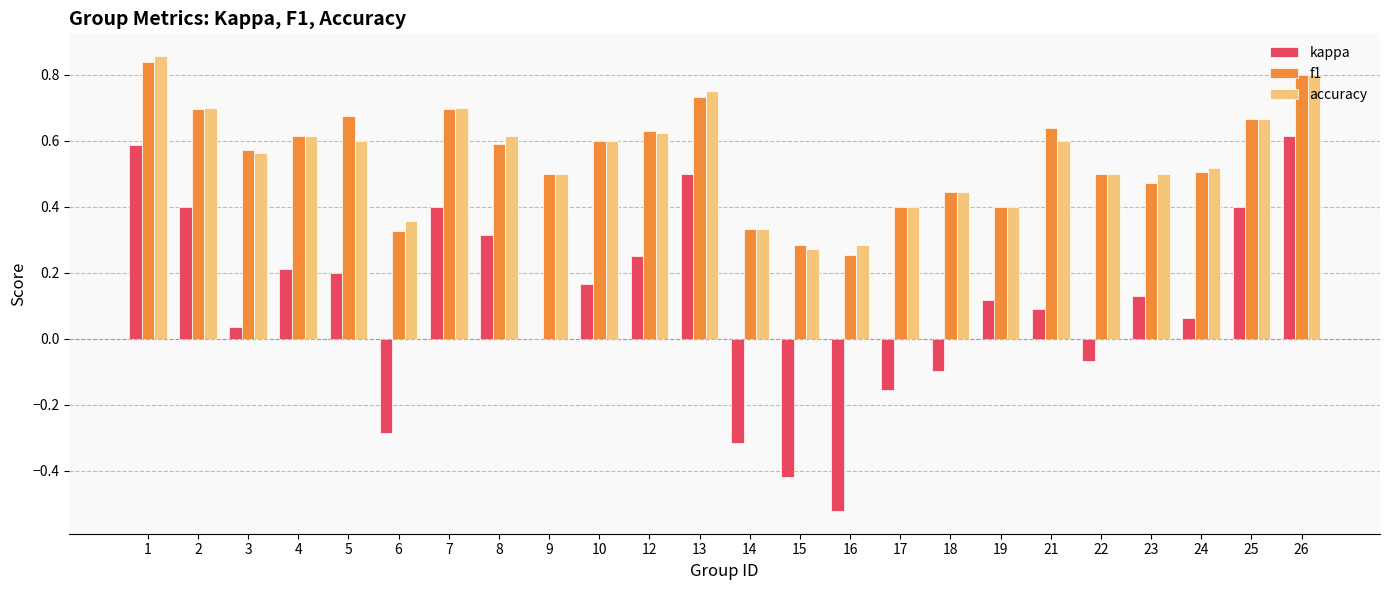

Is the value of accuracy at 14 greater than the value of f1 at 26?

No